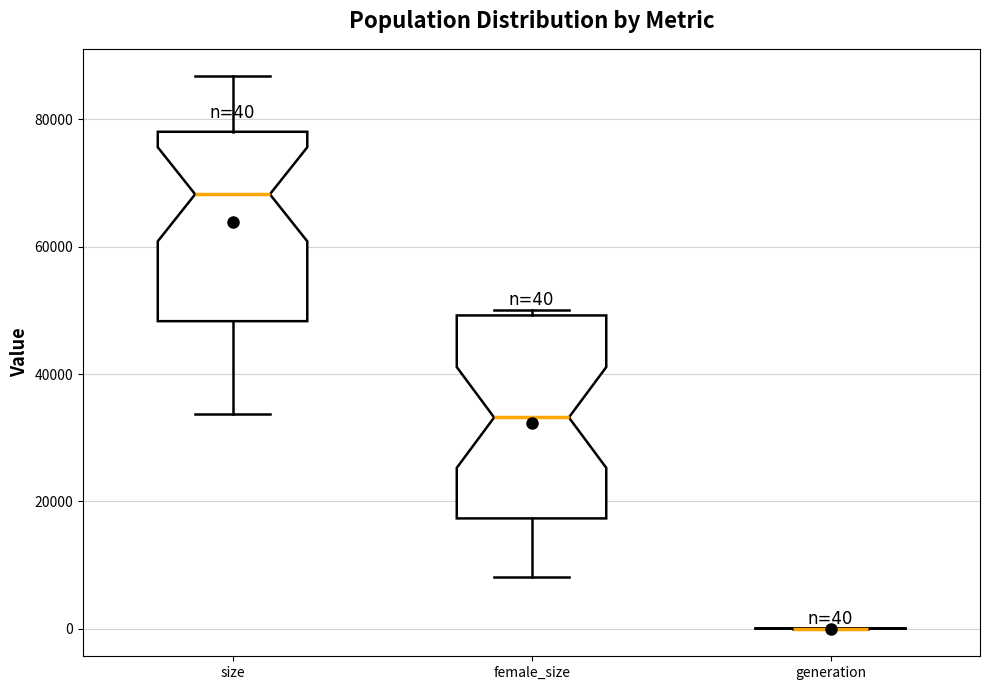

Which box is the tallest, from its lower edge to its upper edge?

female_size